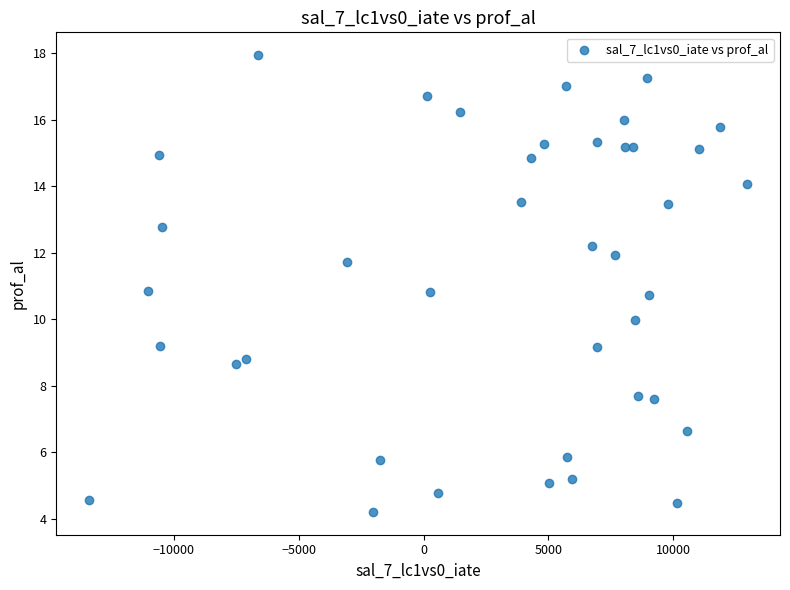

How many points are shown in the scatter plot?

40